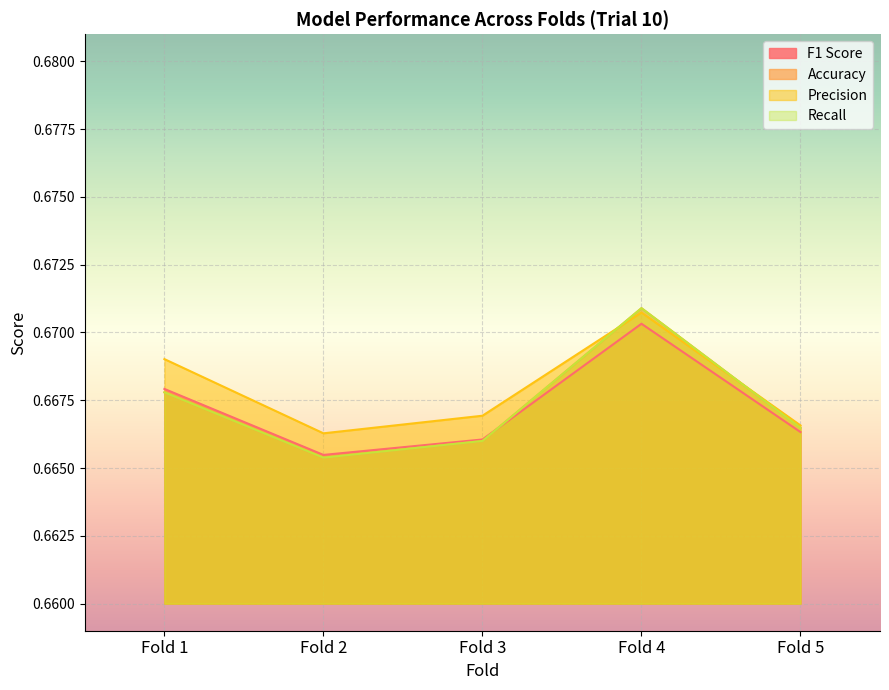

Between Fold 2 and Fold 5, which is larger?

Fold 5